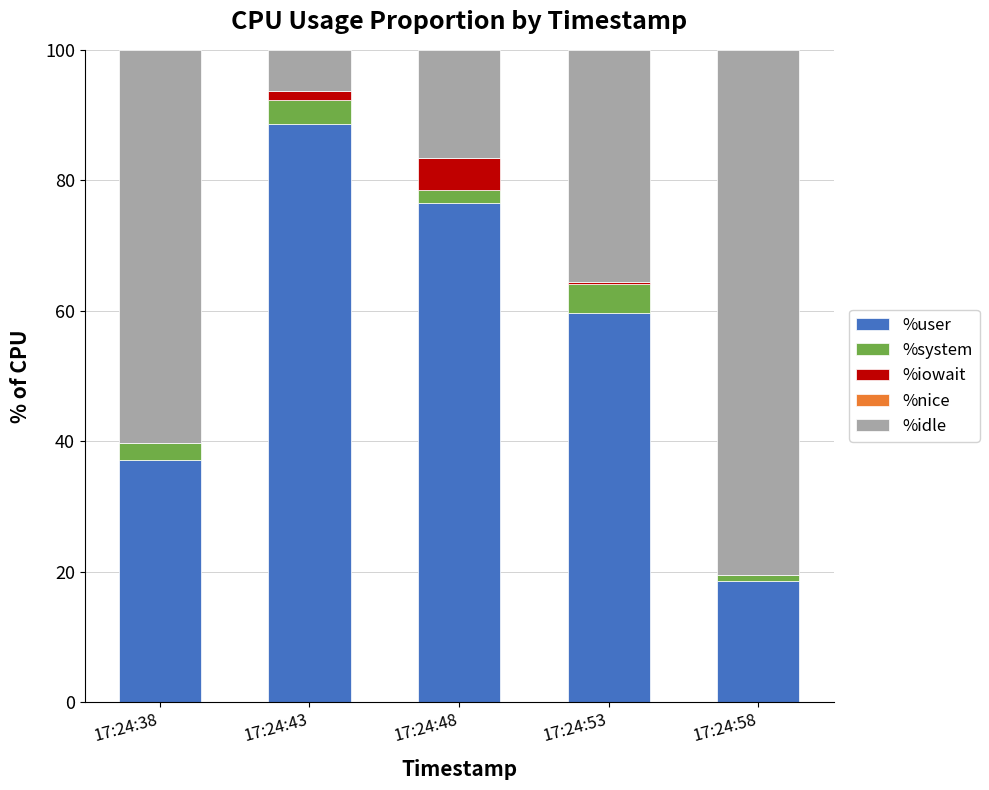

What is the maximum value for %user?

88.6